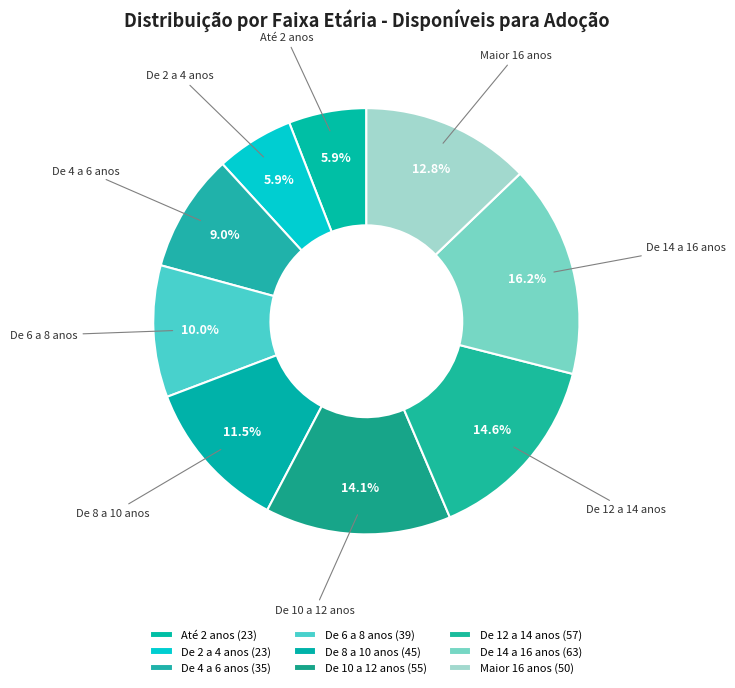

How many segments does this pie chart have?

9